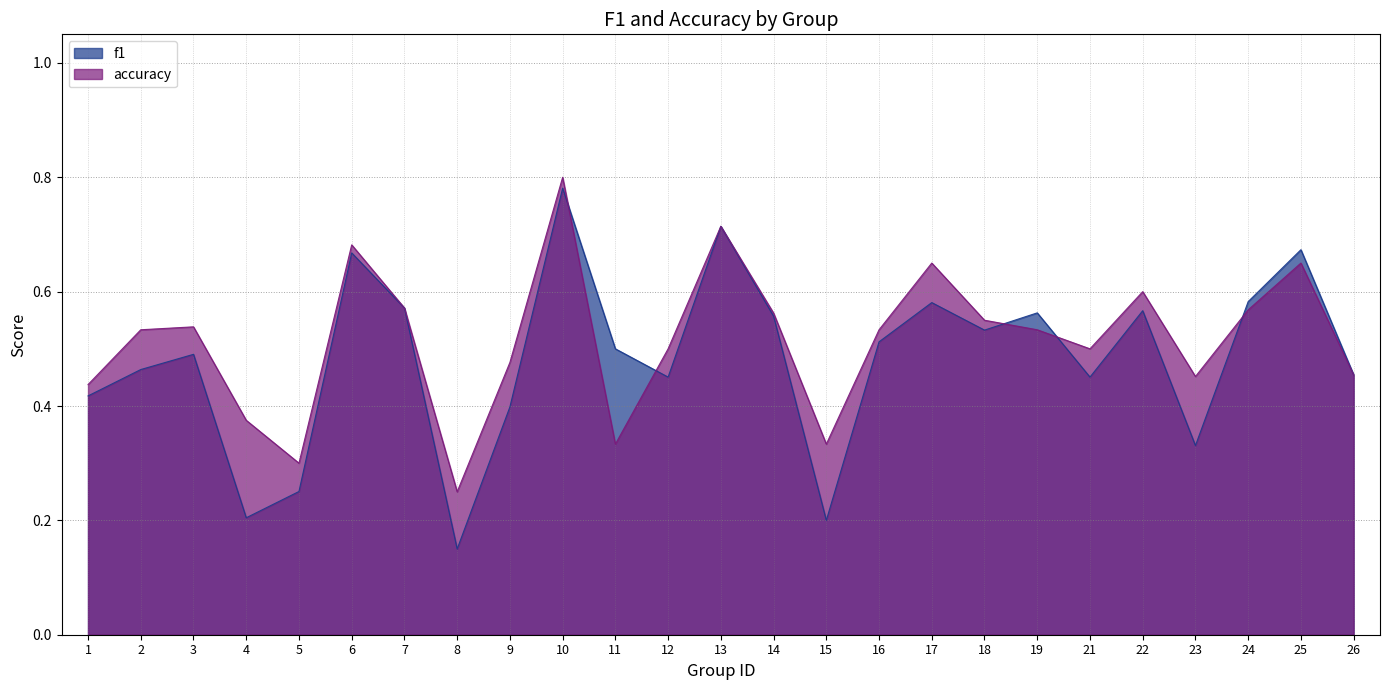

Which series has the largest total across all categories?

accuracy